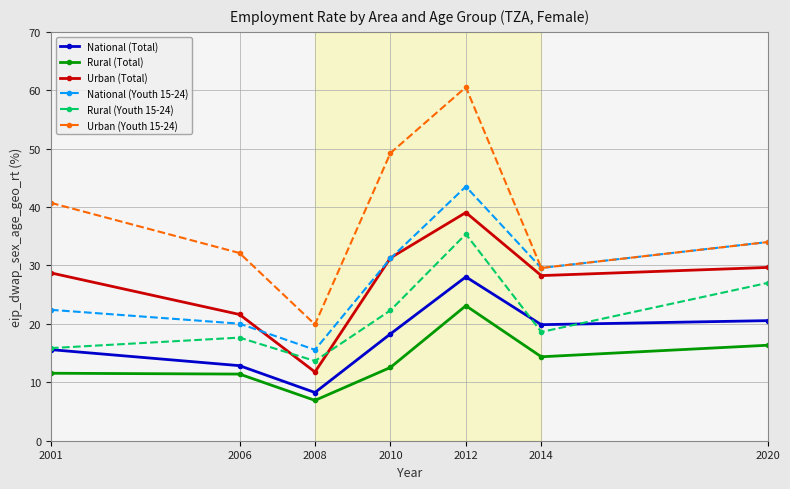

True or false: National (Youth 15-24) and Rural (Total) intersect in this chart.

False